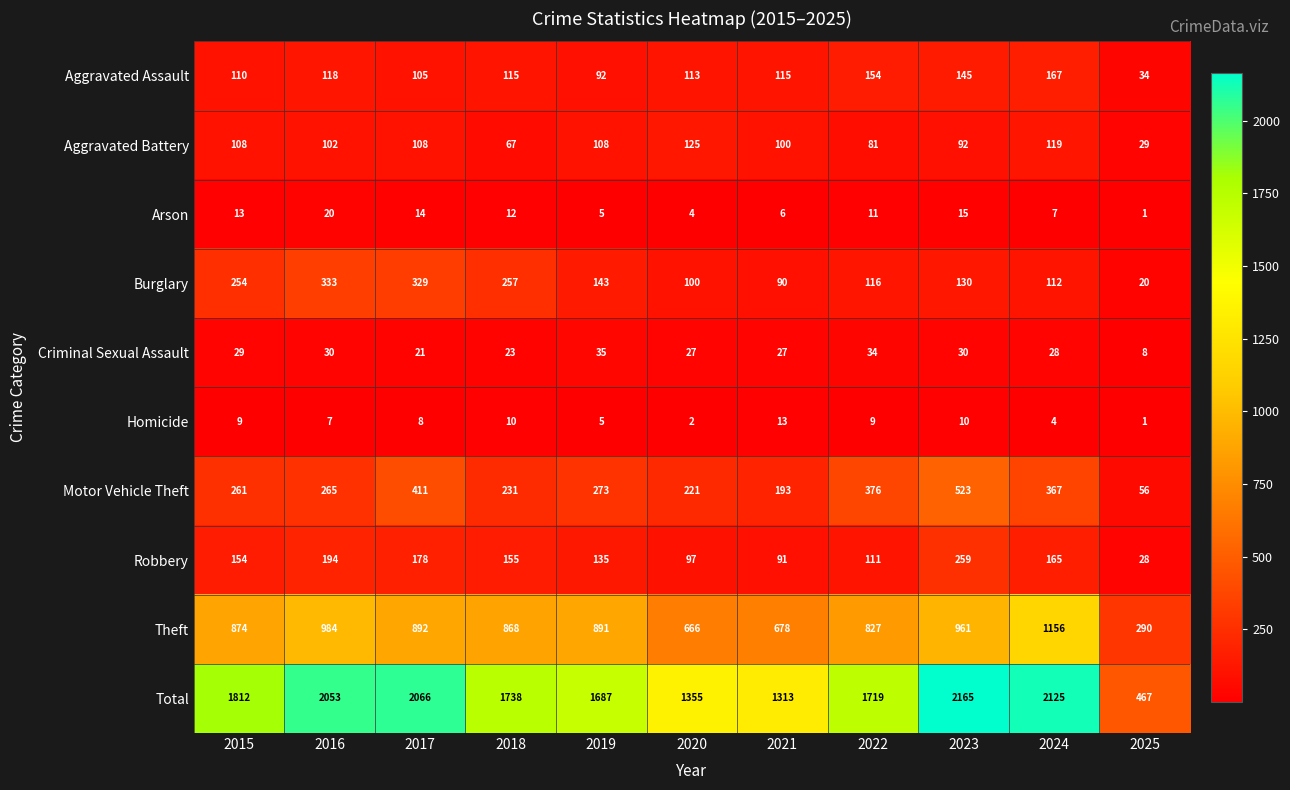

List the labels in order of Robbery value, smallest first.

2025, 2021, 2020, 2022, 2019, 2015, 2018, 2024, 2017, 2016, 2023